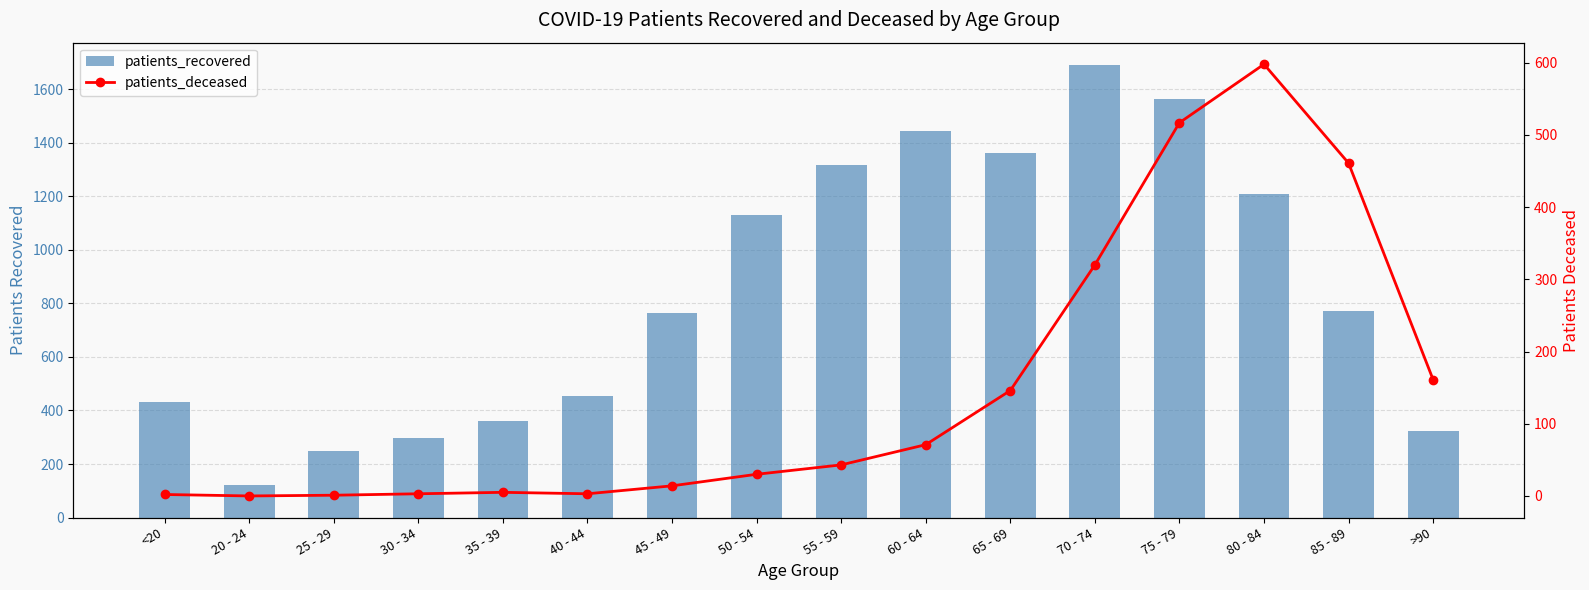

List the series in order of their overall mean, highest first.

patients_recovered, patients_deceased